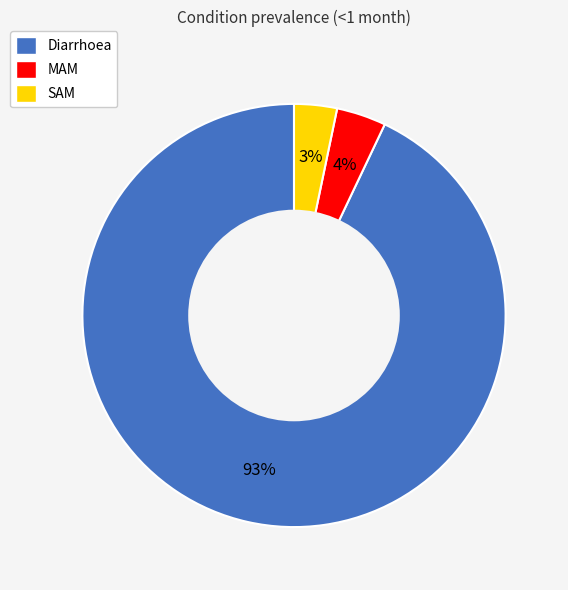

What is the majority slice?

Diarrhoea